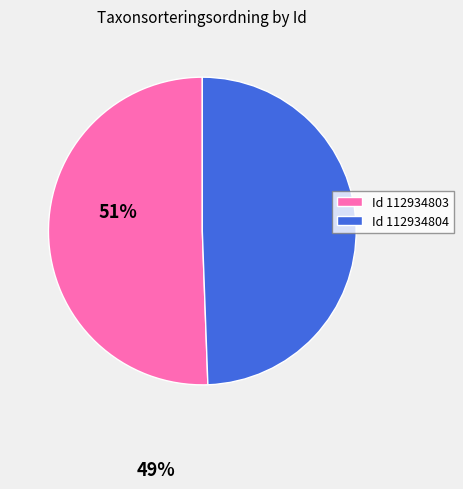

Is the sum of Id 112934803 and Id 112934804 greater than half?

Yes